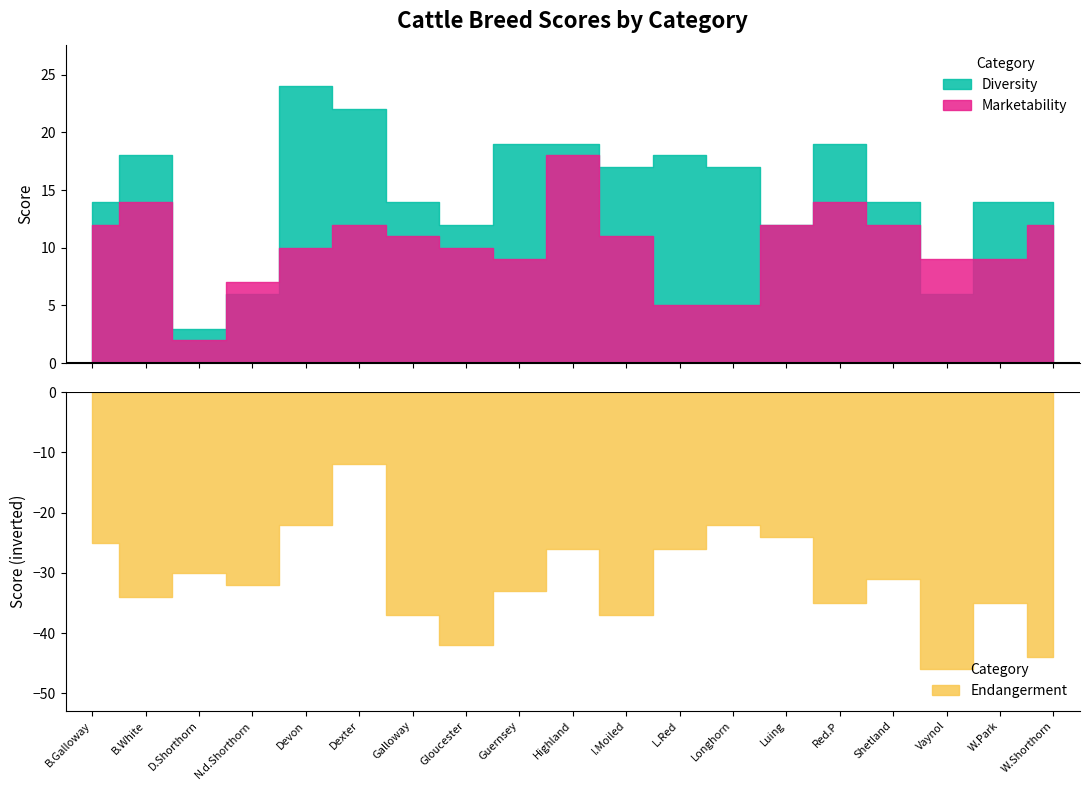

At which label does Marketability first exceed 11?

B.Galloway